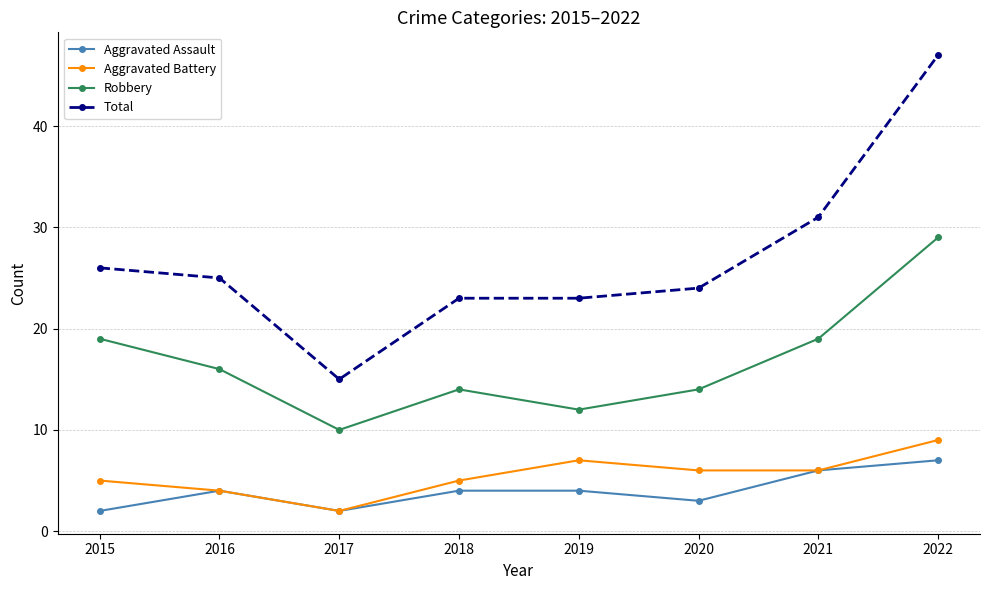

At how many categories does at least one series exceed 10?

8